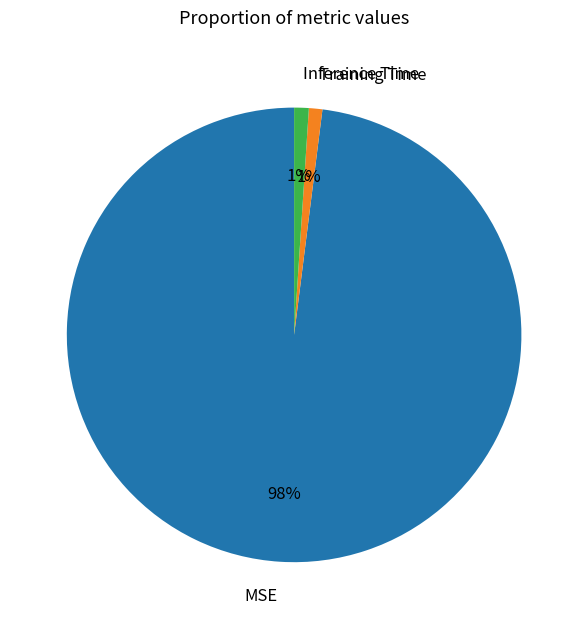

What is the largest slice in the pie chart?

MSE